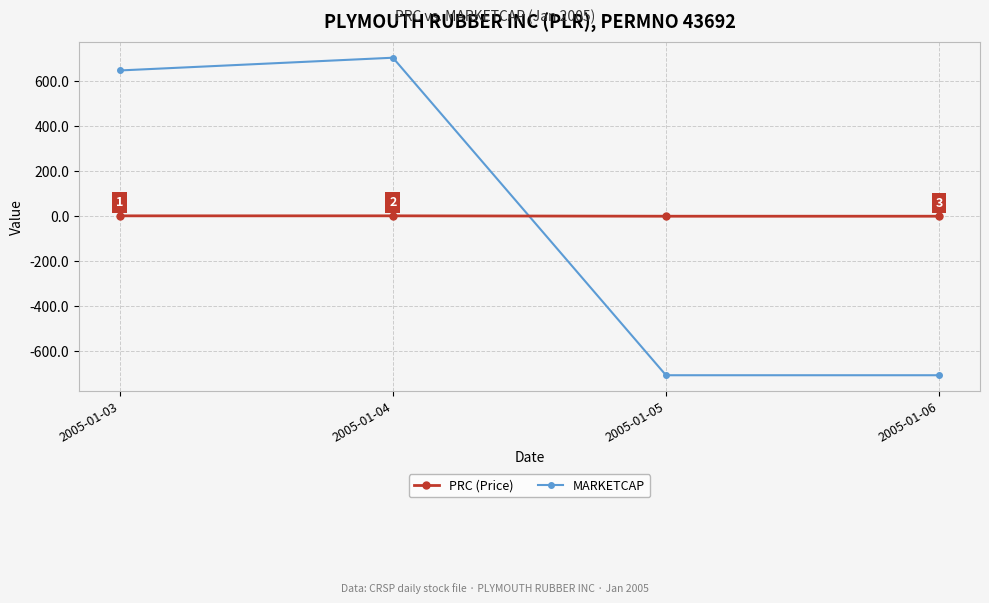

True or false: PRC (Price) has a value of 0.9 at 2005-01-04.

True